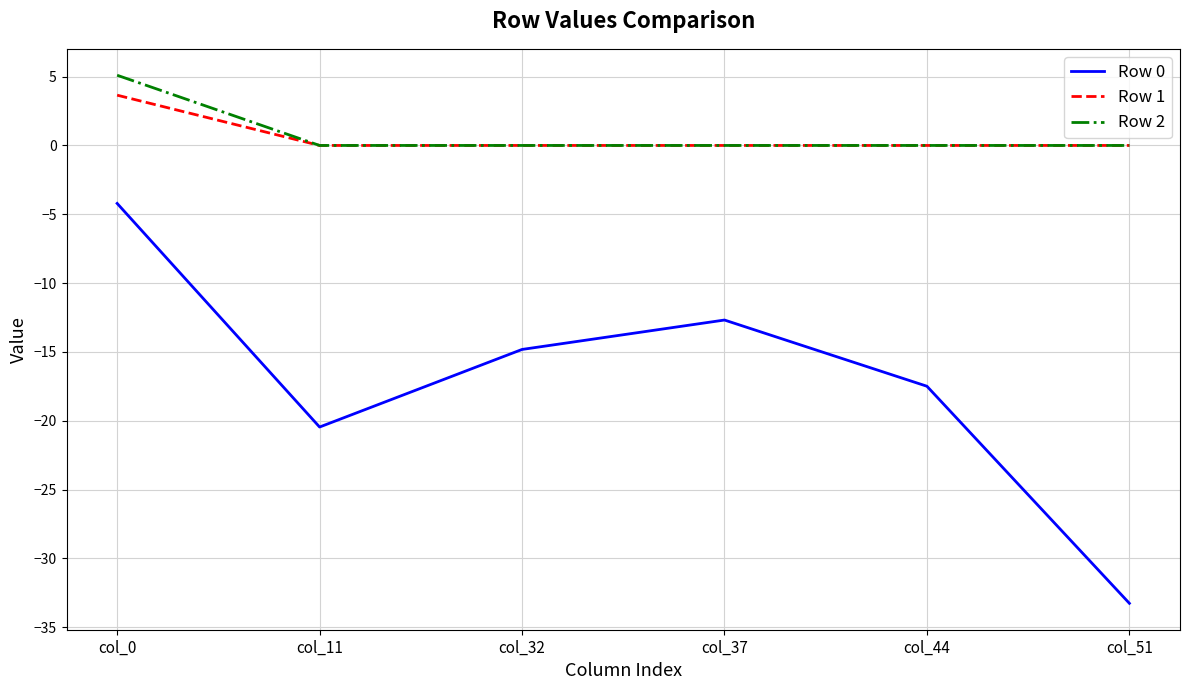

True or false: Row 1 has a value of -2.4 at col_44.

False